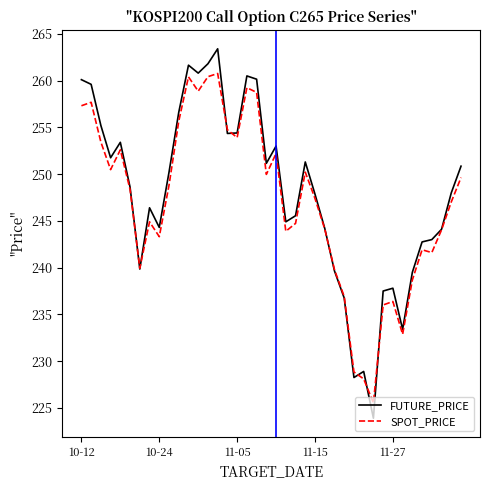

Which series has the widest spread of values?

FUTURE_PRICE